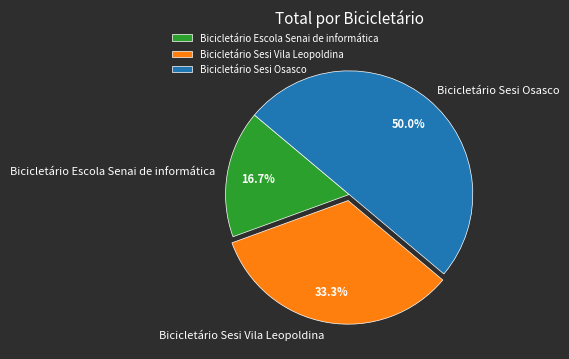

Approximately how many times larger is the value at Bicicletário Sesi Vila Leopoldina compared to Bicicletário Sesi Osasco?

0.7